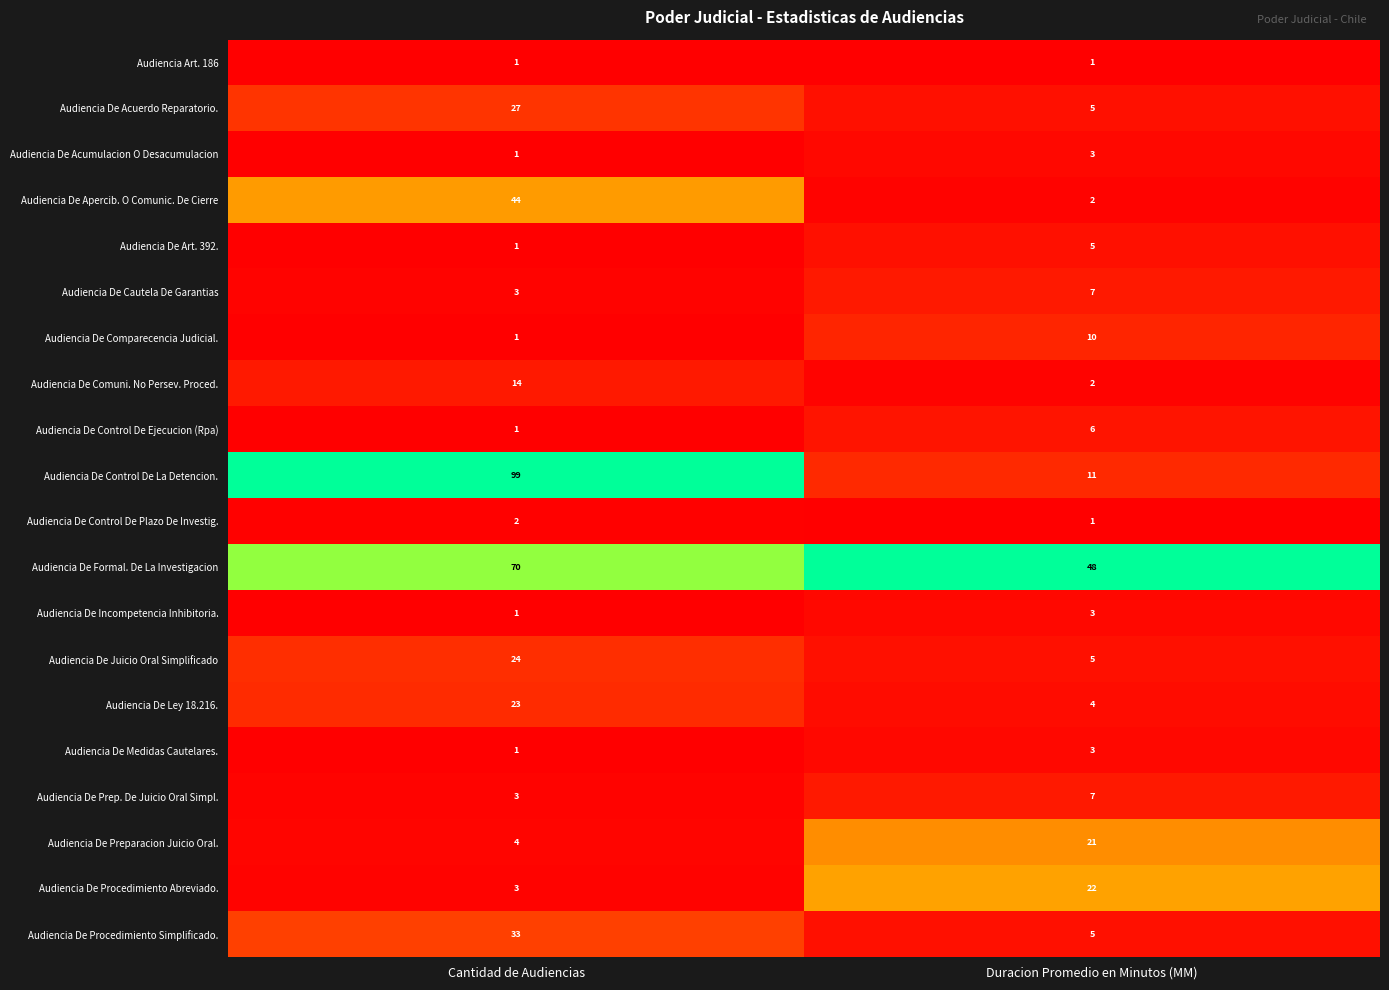

What is the spread (max minus min) of values at Cantidad de Audiencias?

98